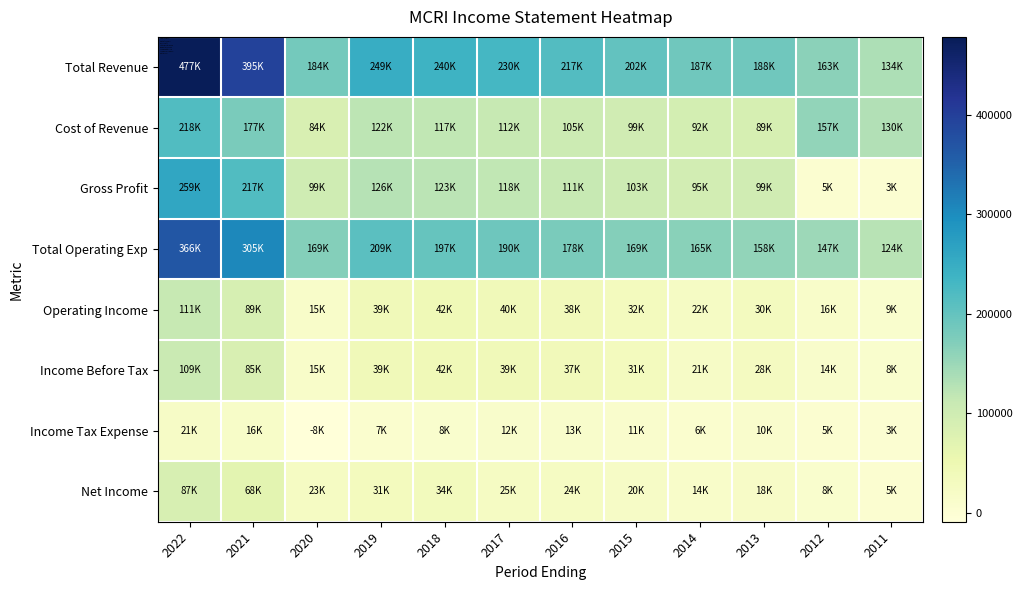

Which series has the largest total across all categories?

Total Revenue